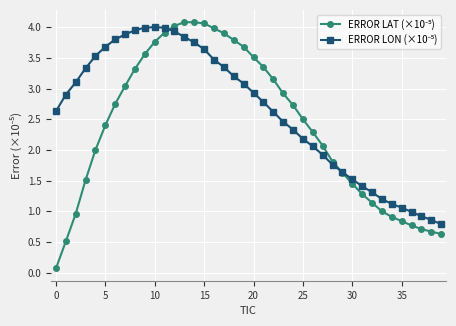

What is the maximum value shown in the chart?

4.1